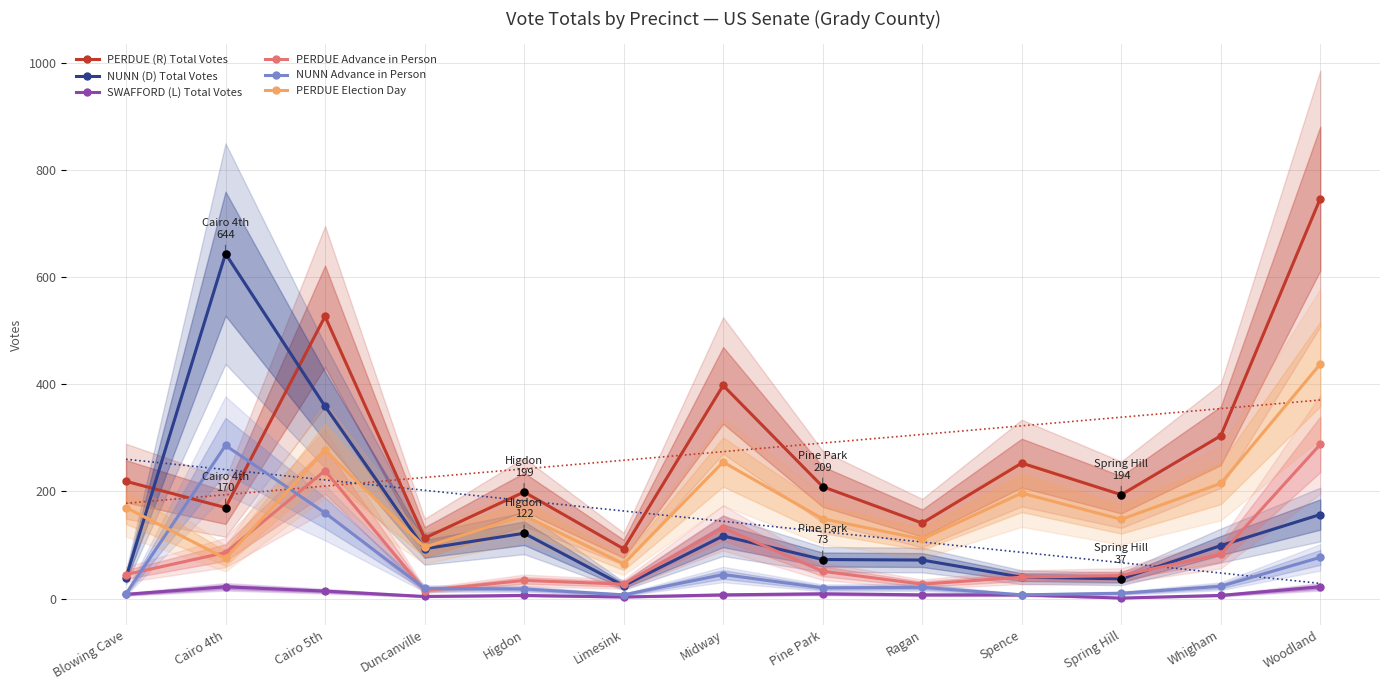

How many times do PERDUE (R) Total Votes and NUNN (D) Total Votes cross each other?

2